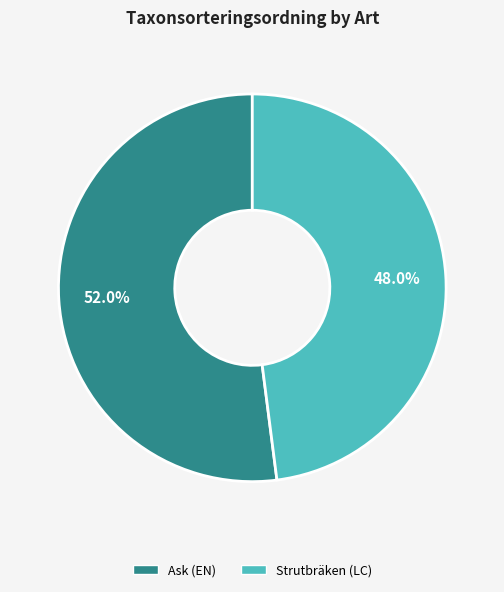

What percentage do Strutbräken (LC) and Ask (EN) together represent?

100.0%